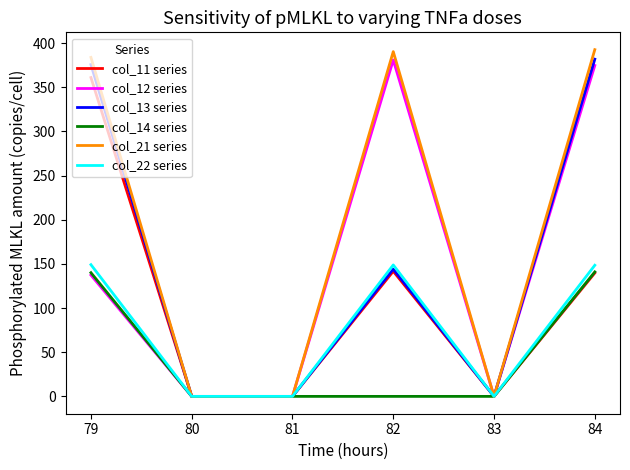

What is the total value across all series at 79?

1547.0